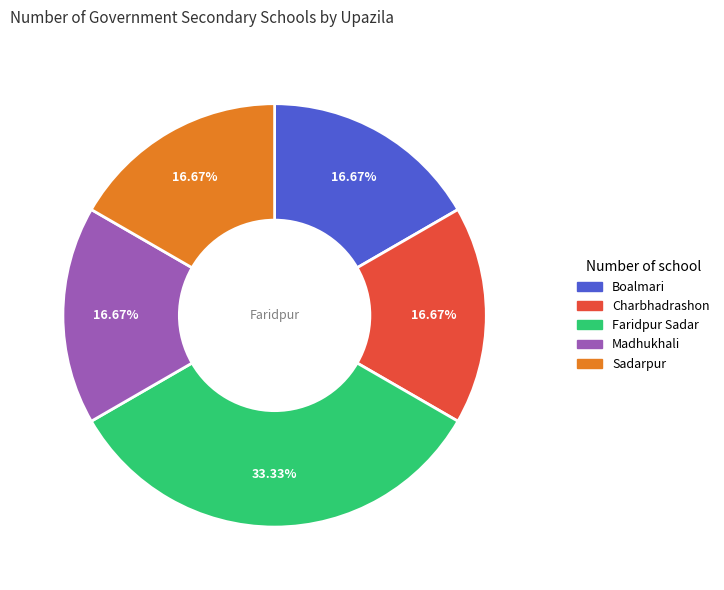

Approximately how many times larger is the value at Madhukhali compared to Boalmari?

1.0